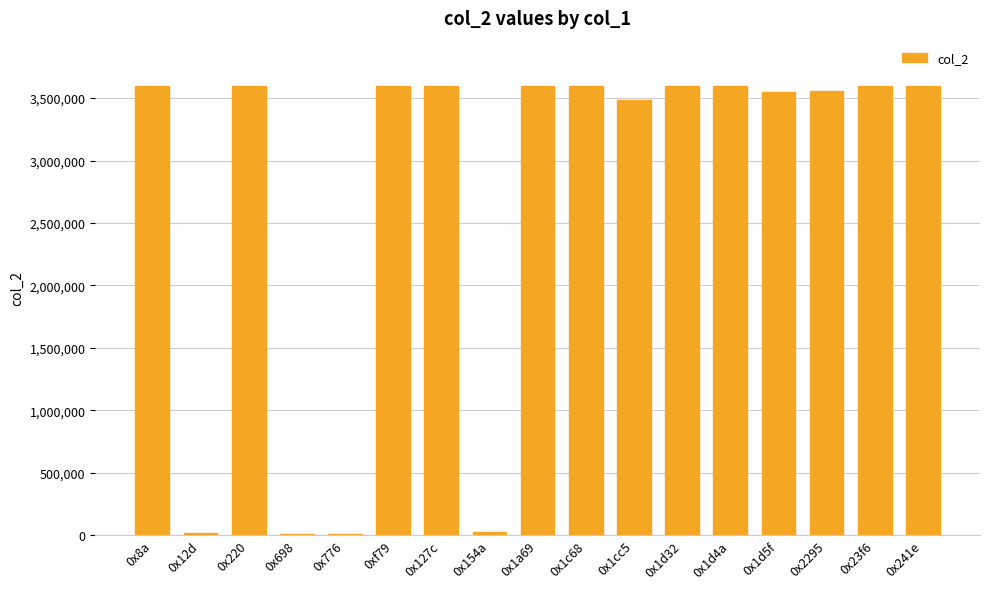

What is the value of the 6th bar from the left?

3600000